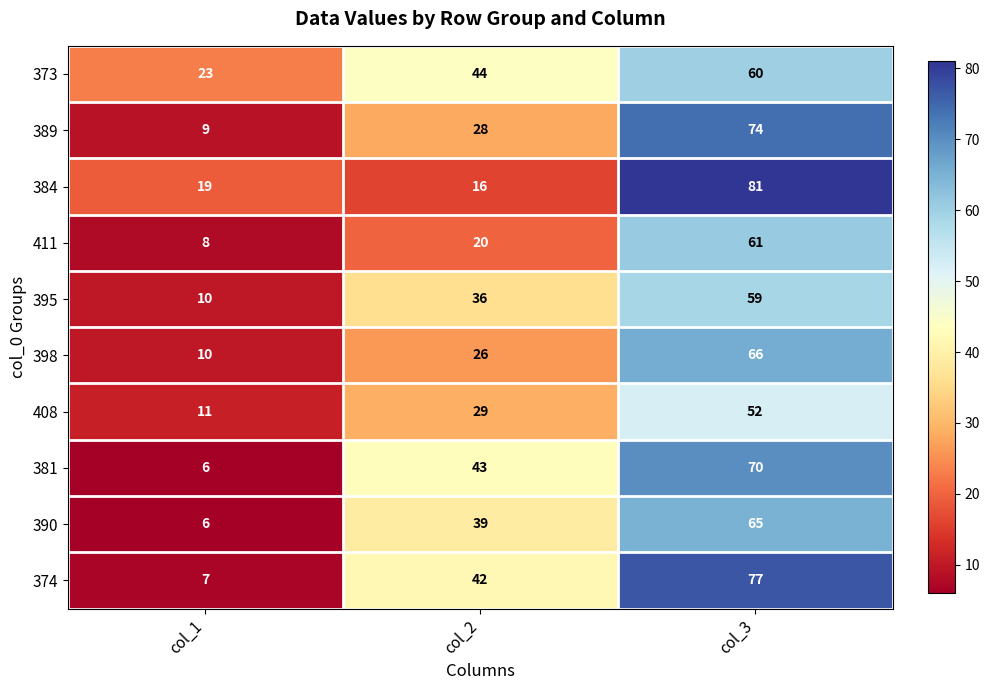

What is the difference between the maximum and second lowest values in the 398 series?

40